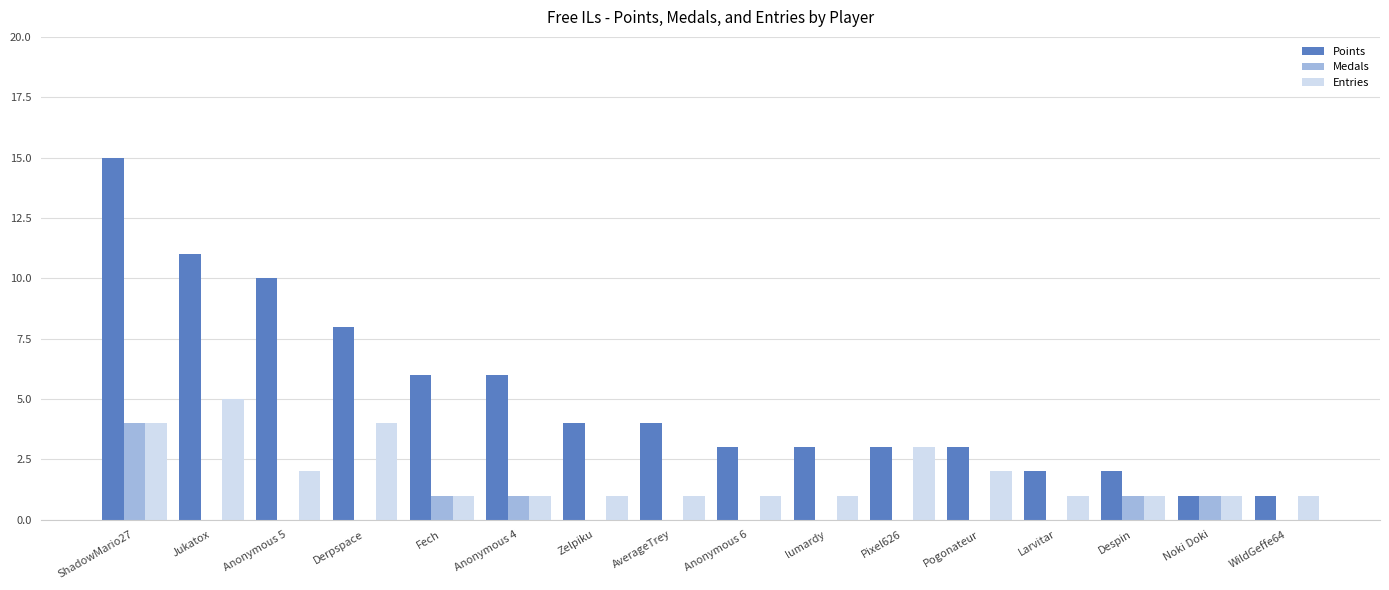

What is the total value across all series at Fech?

8